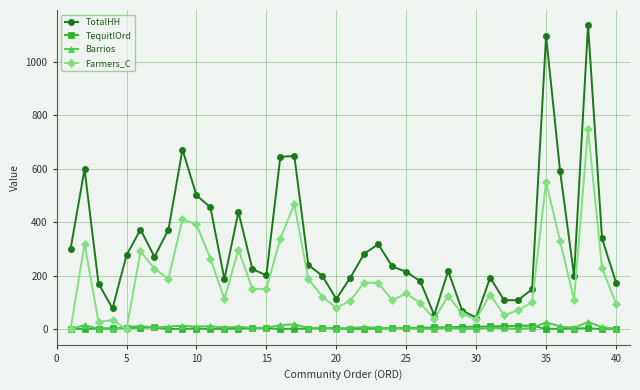

How many series are shown in this chart?

4